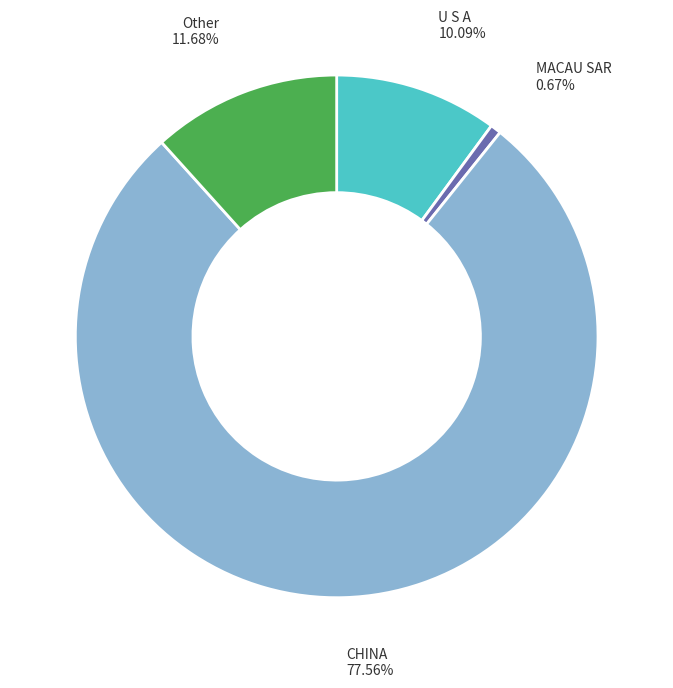

Is there a majority slice in this chart?

Yes